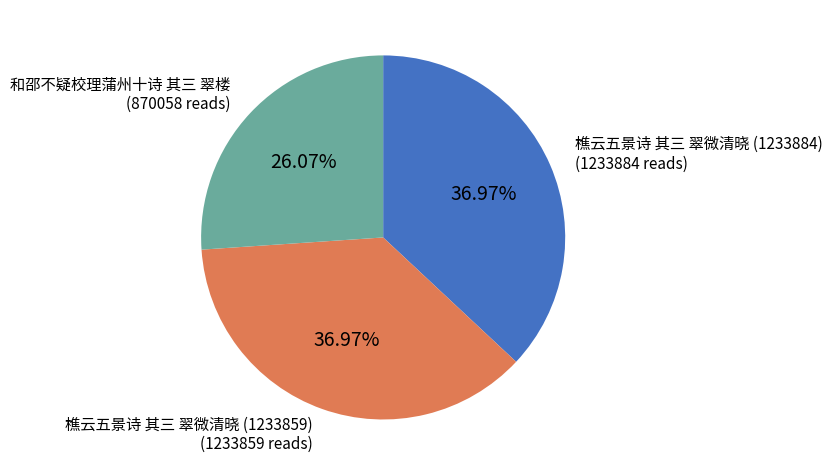

Which slice is the smallest?

和邵不疑校理蒲州十诗 其三 翠楼